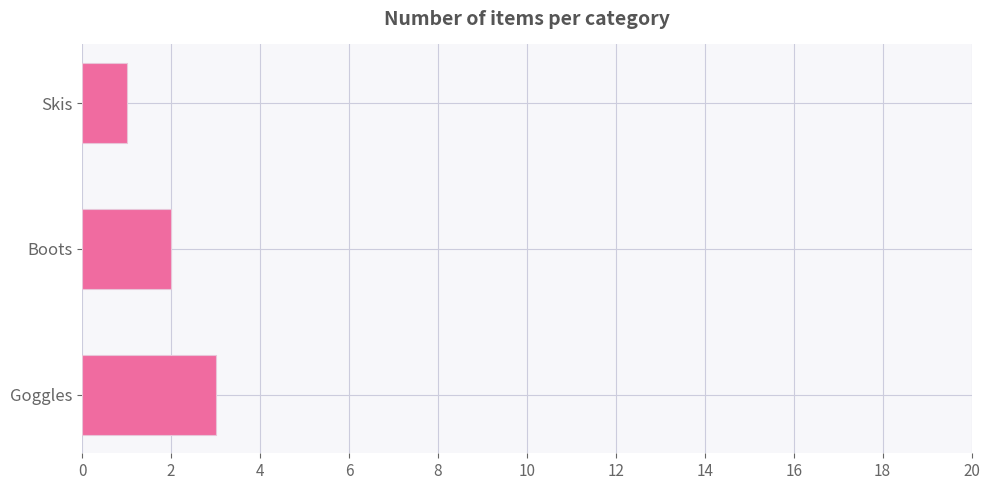

What is the change in value from Boots to Goggles?

+1